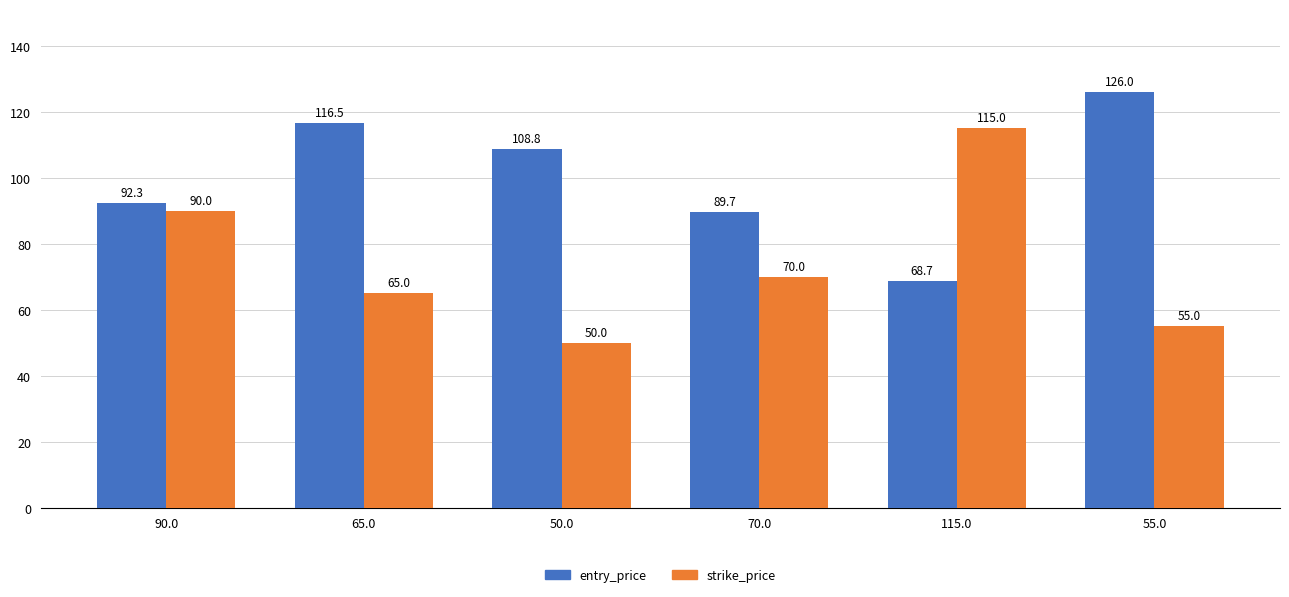

What is the value of the strike_price bar at the 1st from the left?

90.0